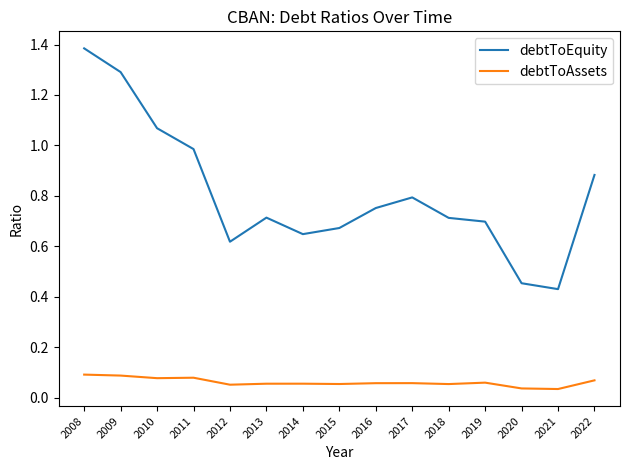

What are all the series names shown in the legend?

debtToEquity, debtToAssets